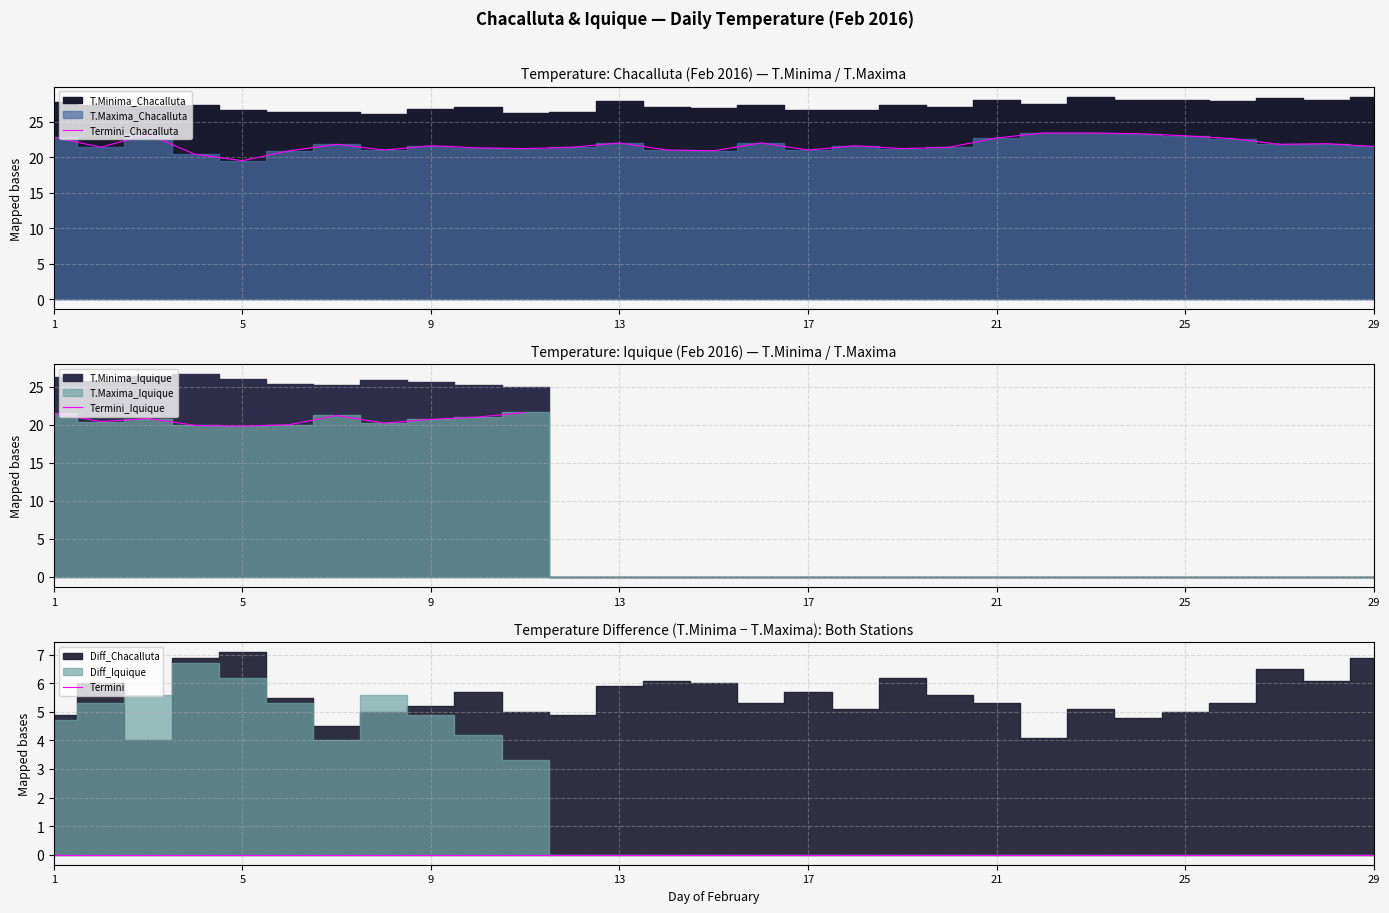

Is it true that T.Minima_Chacalluta equals 44.8 at 22?

False